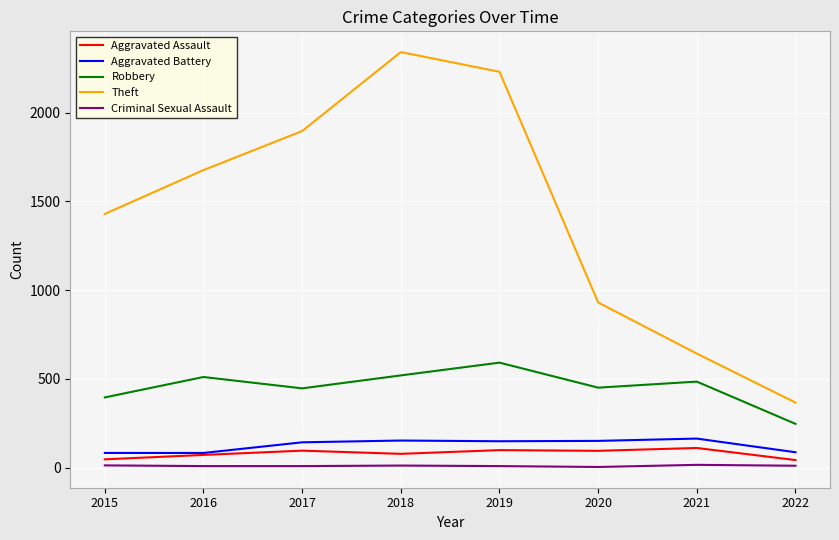

What is the spread (max minus min) of values at 2016?

1668